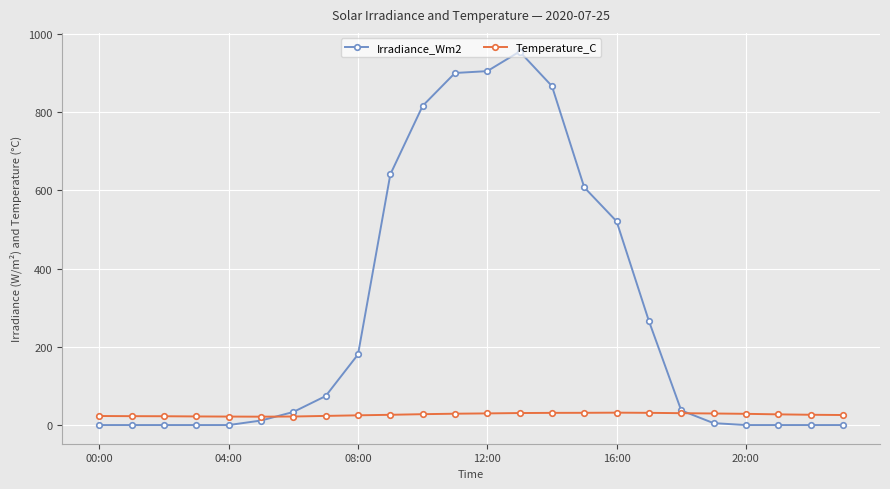

What is the value of the Irradiance_Wm2 point at the 13th from the left?

905.0